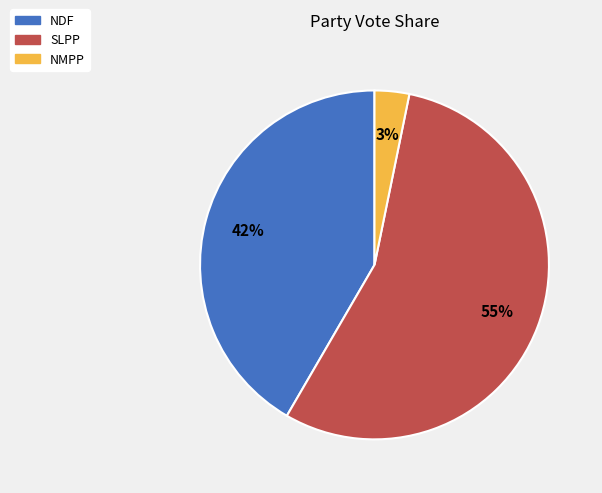

Between NDF and SLPP, which is larger?

SLPP